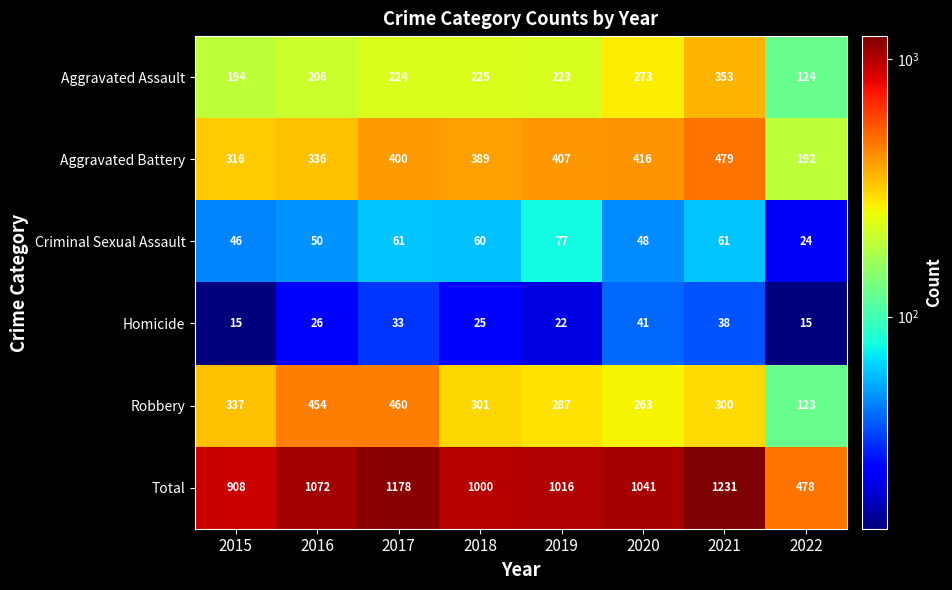

Read the Criminal Sexual Assault value at 2019.

77